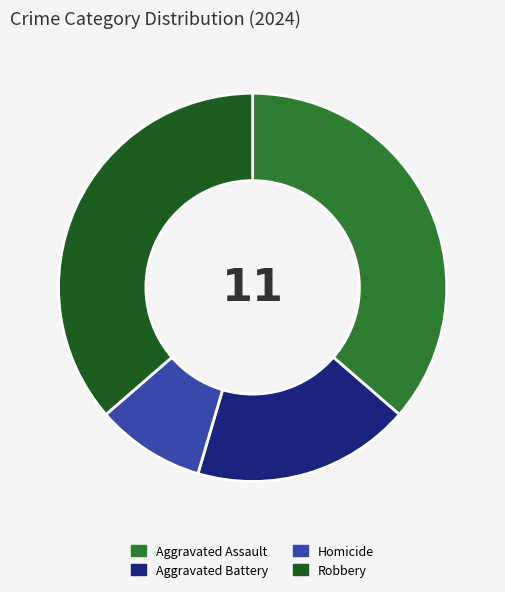

Which category has the smallest portion of the pie?

Homicide